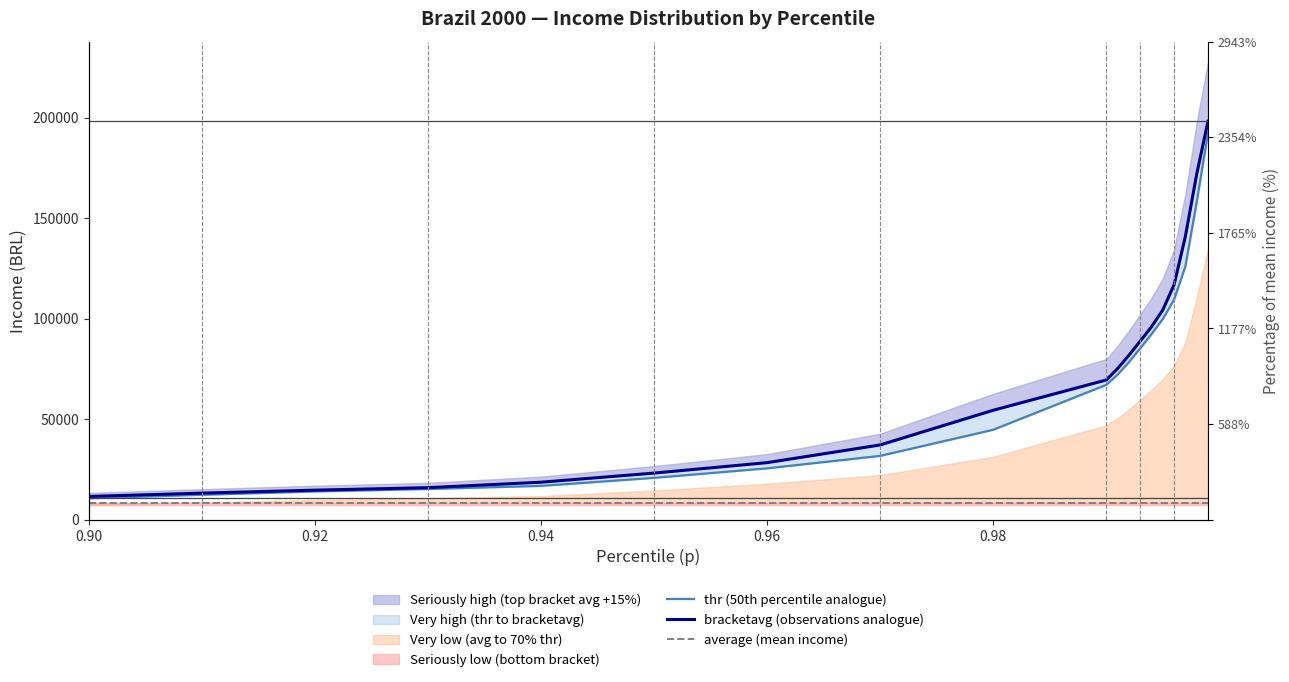

True or false: thr (50th percentile analogue) and average (mean income) cross at least once.

False